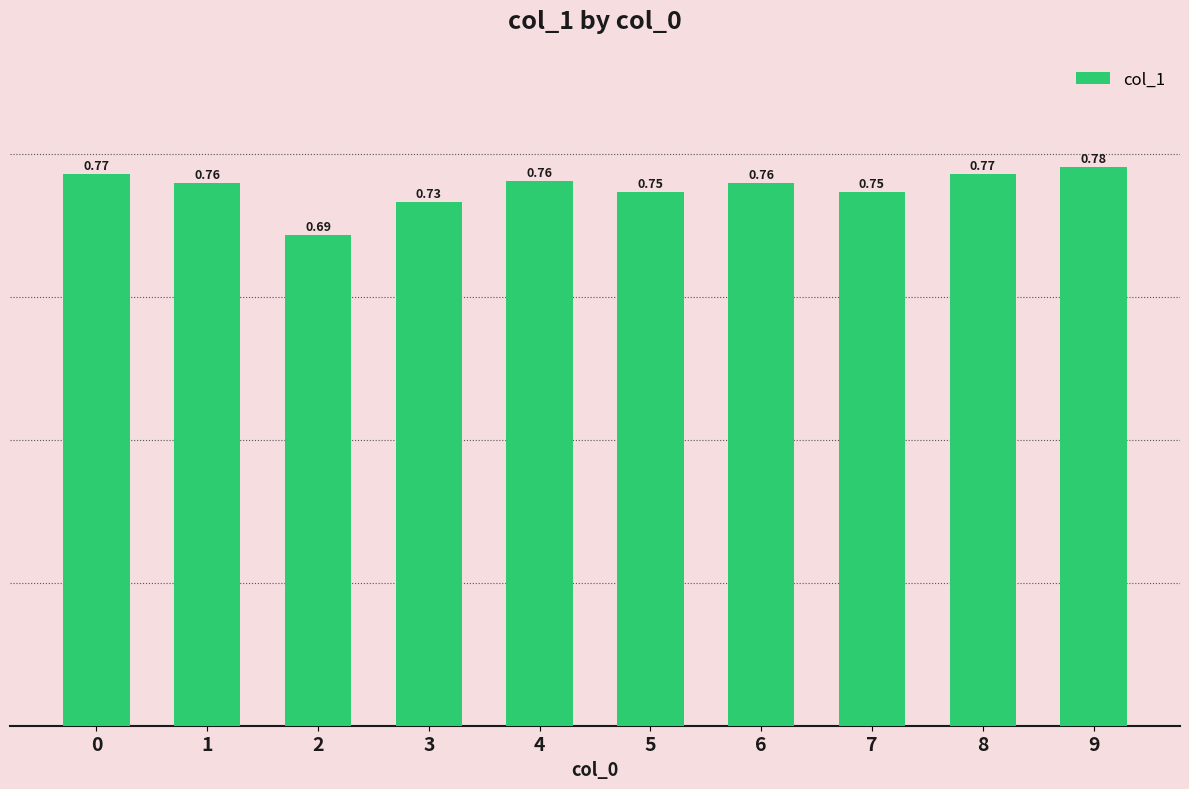

What is the sum of the values at 7 and 8?

1.5